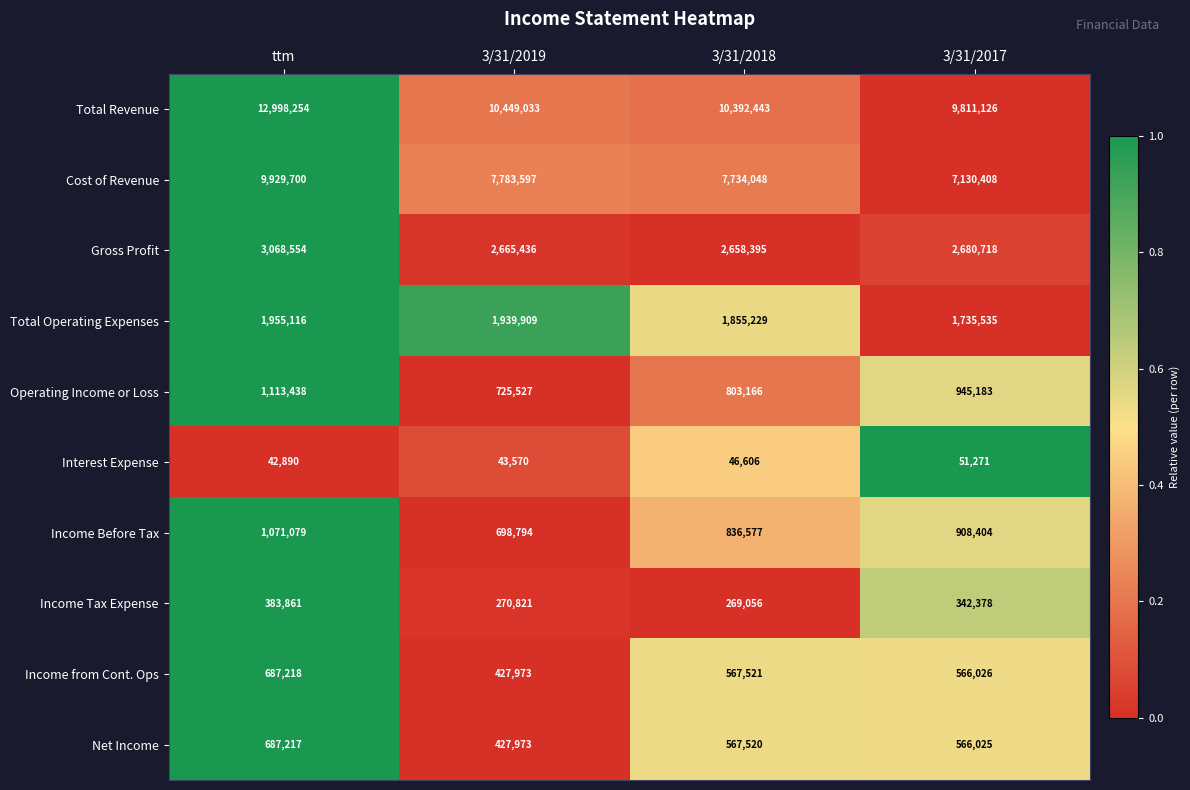

At which category does the chart reach its minimum across all series?

ttm